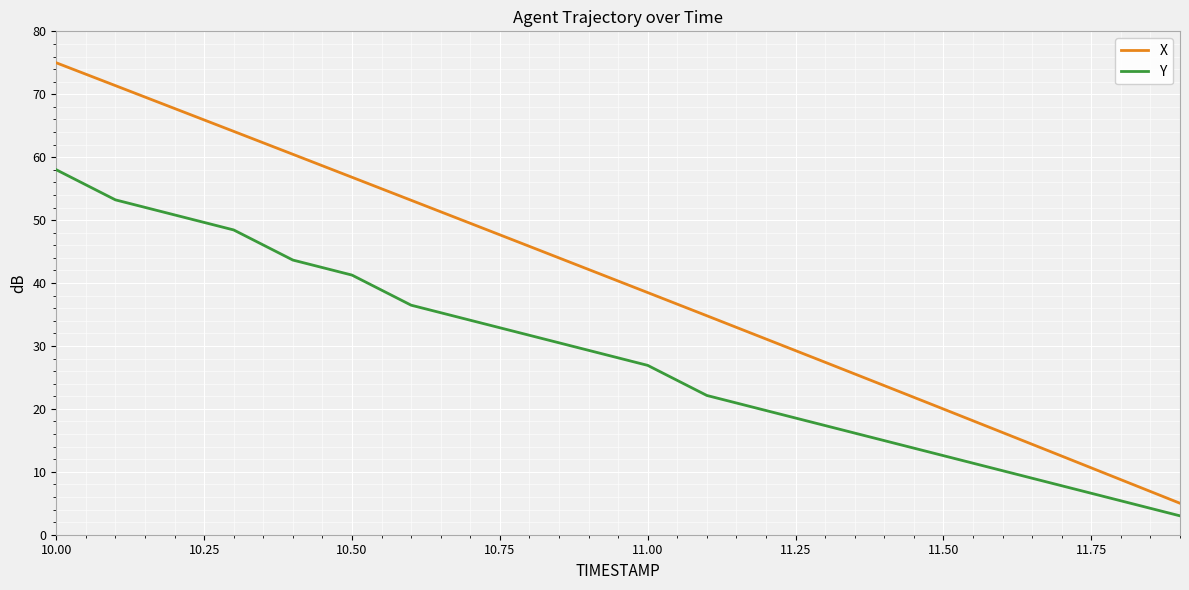

Does the chart have visible grid lines?

Yes